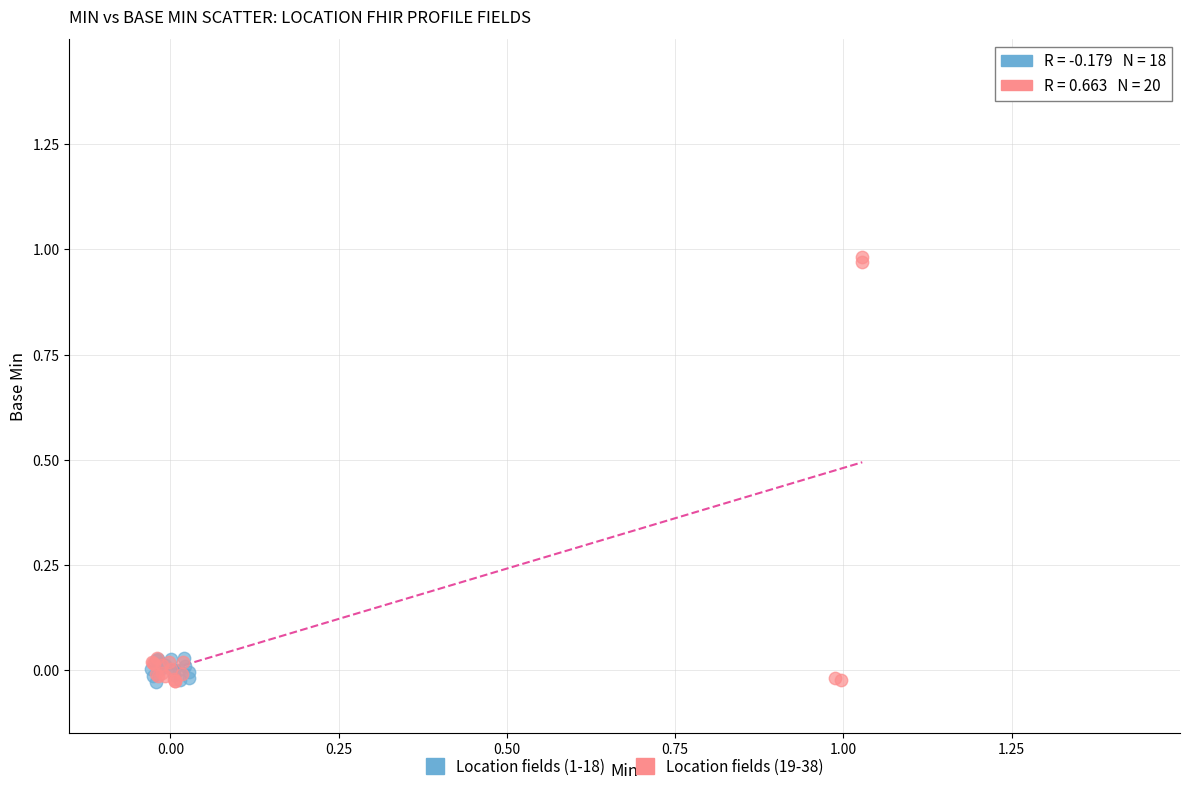

Which series contains the highest Y value?

Location fields (19-38)